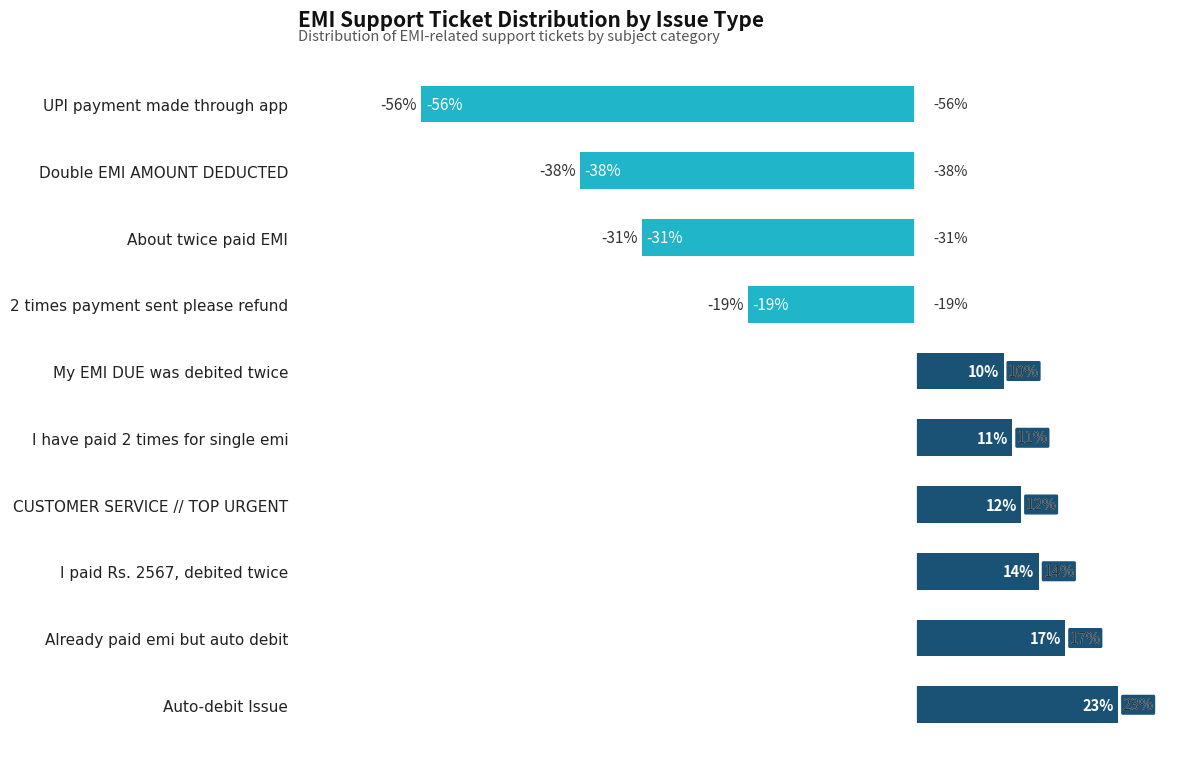

Rank the categories by value from highest to lowest.

Auto-debit Issue, Already paid emi but auto debit, I paid Rs. 2567, debited twice, CUSTOMER SERVICE // TOP URGENT, I have paid 2 times for single emi, My EMI DUE was debited twice, 2 times payment sent please refund, About twice paid EMI, Double EMI AMOUNT DEDUCTED, UPI payment made through app